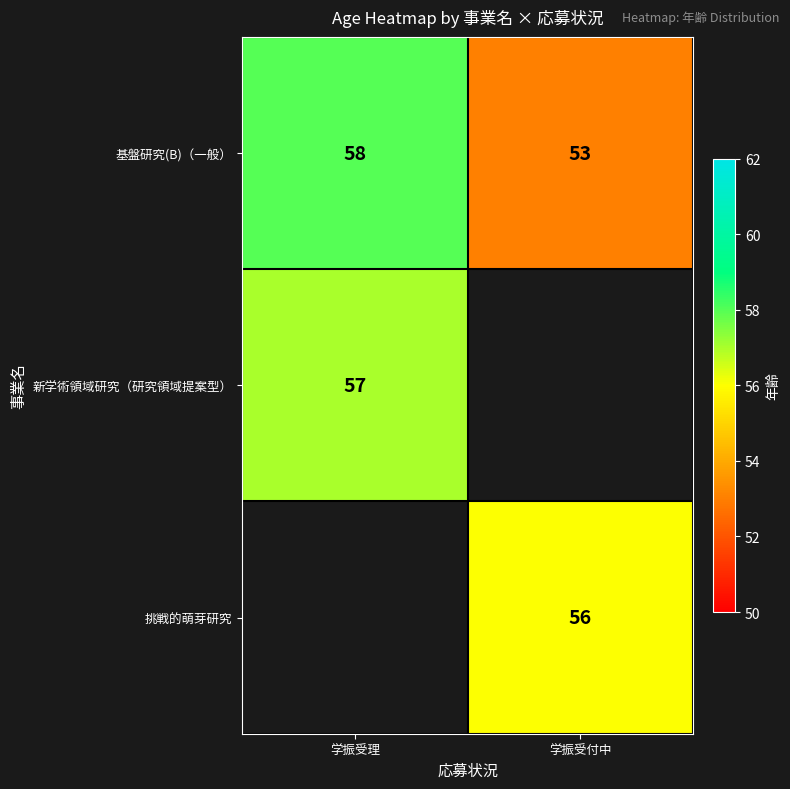

The value of 基盤研究(B)（一般） at 学振受付中 is 53. True or false?

True